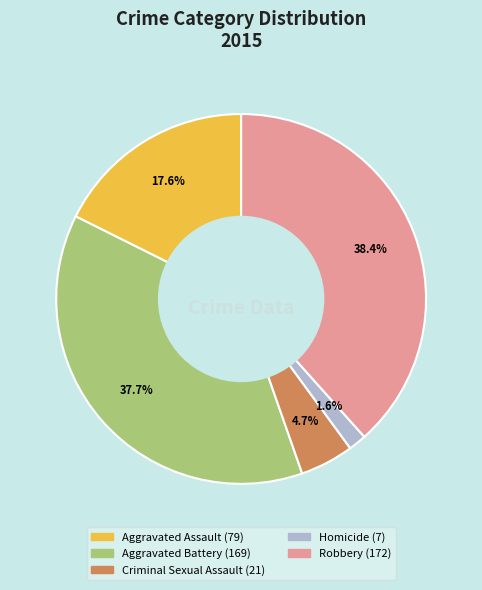

Count the number of slices in the pie.

5